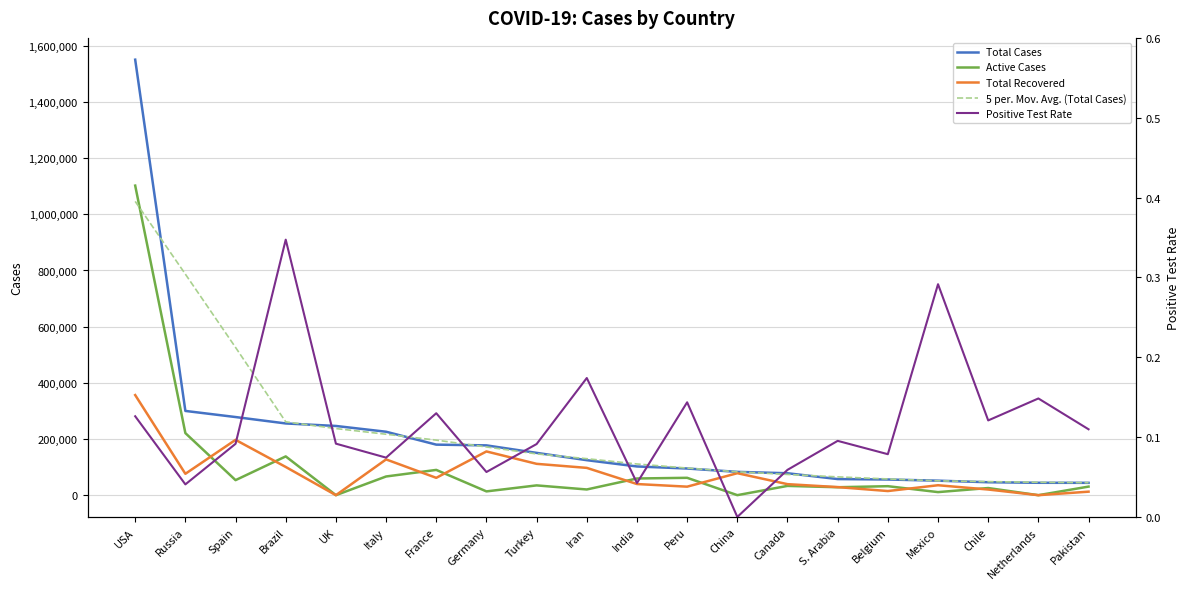

Reading left to right, extract all data points from this chart.

Total Cases: 1550539.0	299941.0	278188.0	255368.0	246406.0	225886.0	179927.0	177289.0	150593.0	124603.0	102231.0	94933.0	82960.0	78072.0	57345.0	55791.0	51633.0	46059.0	44141.0	43966.0
Active Cases: 1102171.0	220974.0	53521.0	138056.0	0.0	66553.0	89960.0	13466.0	34845.0	20311.0	59404.0	61838.0	85.0	33002.0	28277.0	31996.0	10913.0	25416.0	0.0	30538.0
Total Recovered: 356383.0	76130.0	196958.0	100459.0	0.0	127326.0	61728.0	155700.0	111577.0	97173.0	39658.0	30306.0	78241.0	39228.0	28748.0	14687.0	35388.0	20165.0	0.0	12489.0
5 per. Mov. Avg. (Total Cases): 1045949.2	786915.0	526088.4	261157.8	237155.0	216975.2	196020.2	171659.6	146928.6	129929.8	111064.0	96559.8	83108.2	73820.2	65160.2	57780.0	50993.8	48318.0	45953.0	44419.6
Positive Test Rate: 0.1	0.0	0.1	0.3	0.1	0.1	0.1	0.1	0.1	0.2	0.0	0.1	0.0	0.1	0.1	0.1	0.3	0.1	0.1	0.1